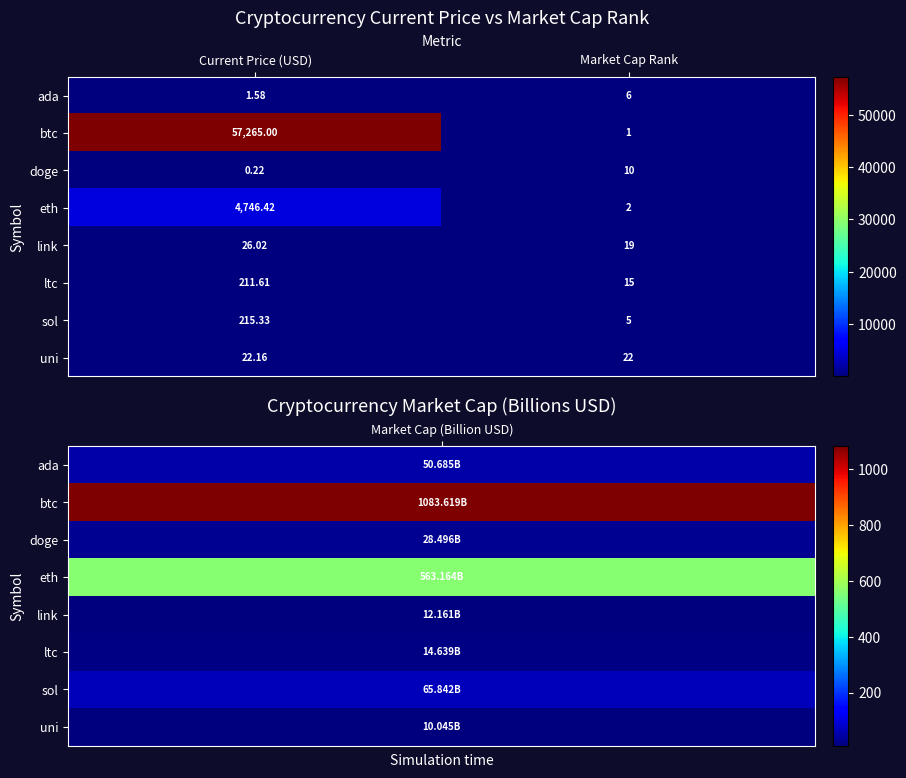

Count the number of categories in the chart.

2